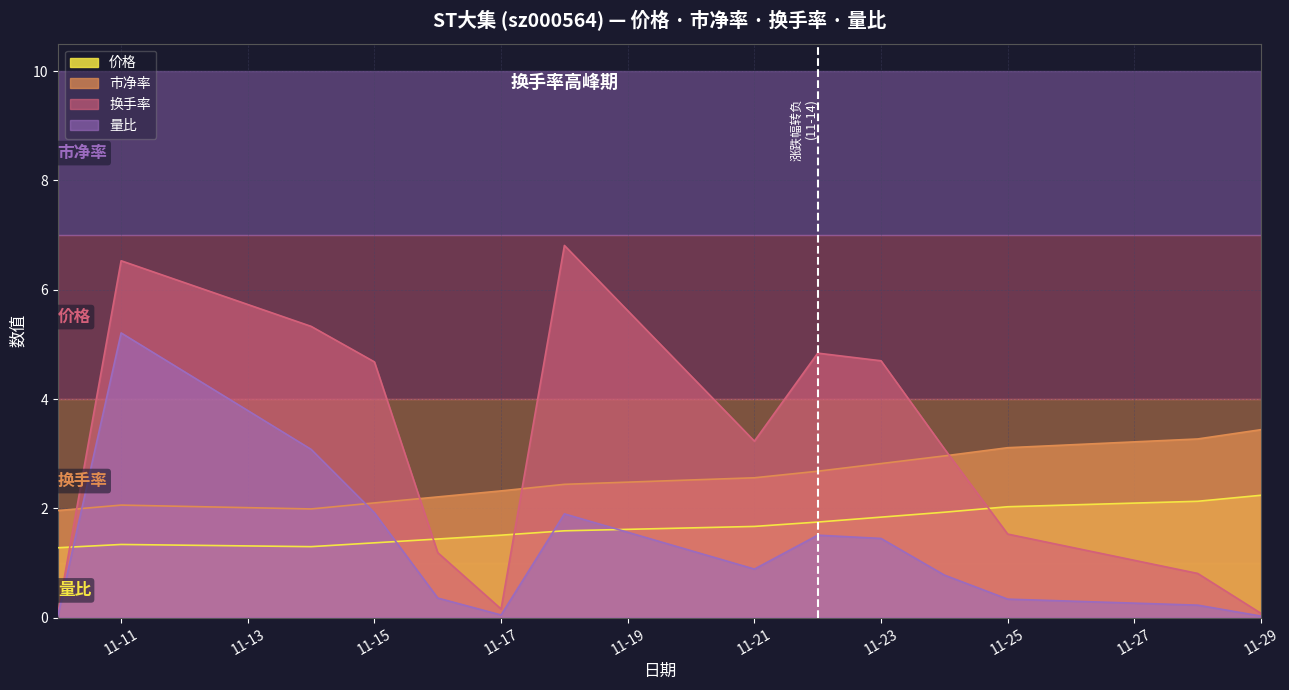

What value does the 换手率 series have at 2022-11-16?

1.2